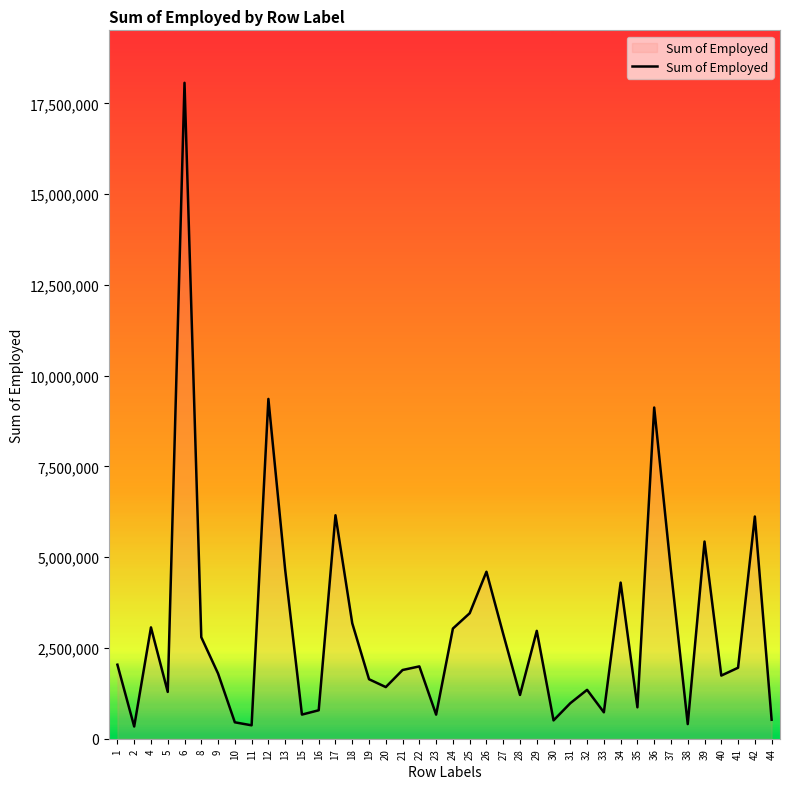

The value at 25 is 3455827. True or false?

True